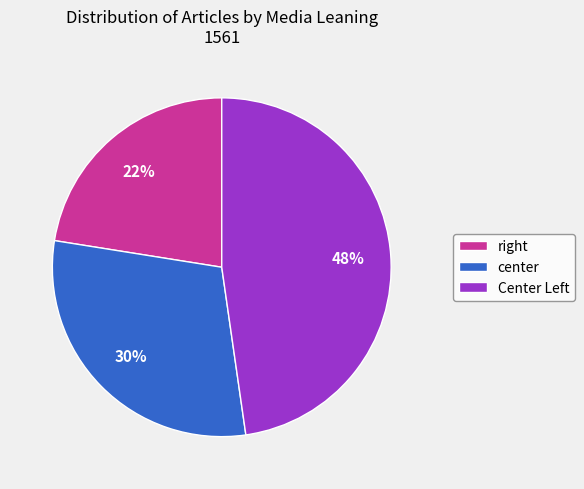

Which slice is the smallest?

right